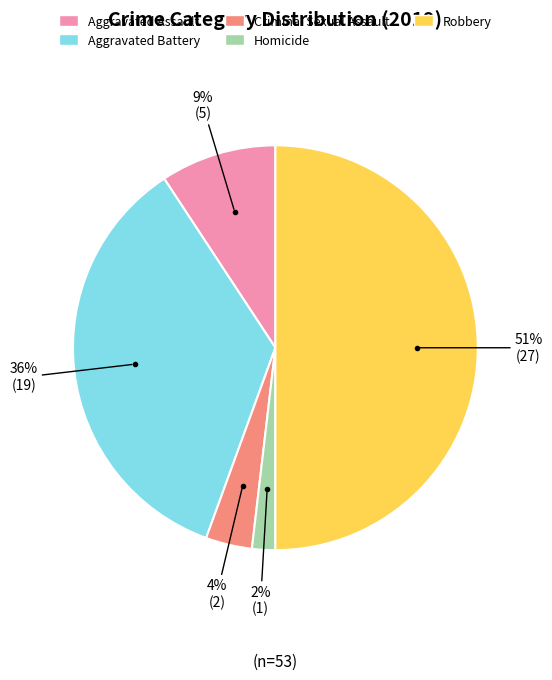

To the nearest percent, what percentage of the pie is Criminal Sexual Assault?

4%